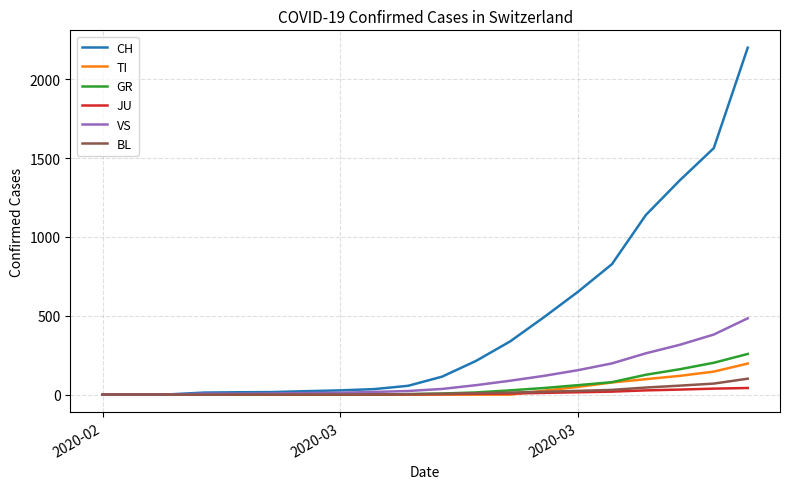

What is the highest value of the CH series?

2200